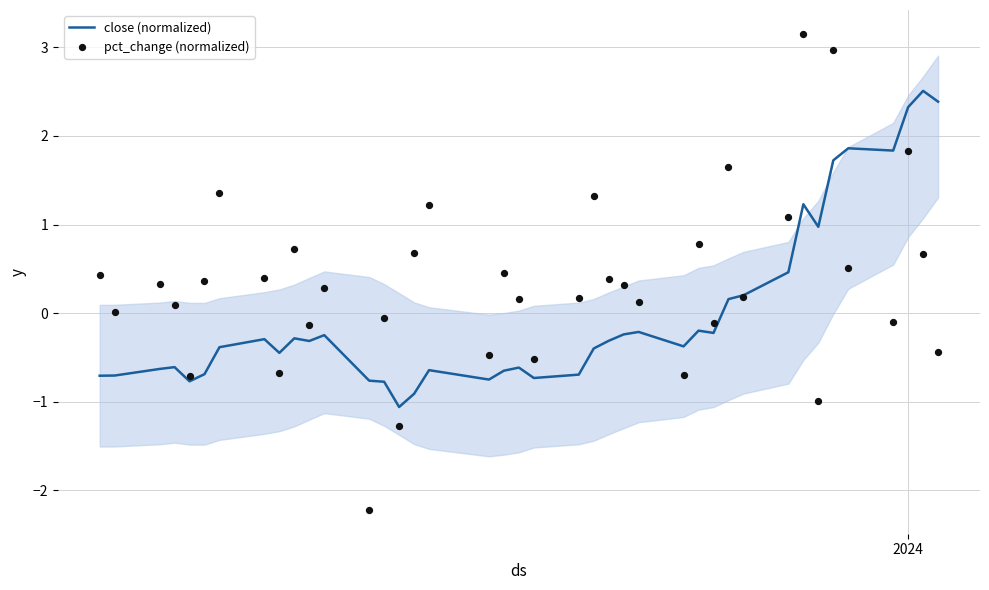

Which series has the largest total across all categories?

pct_change (normalized)